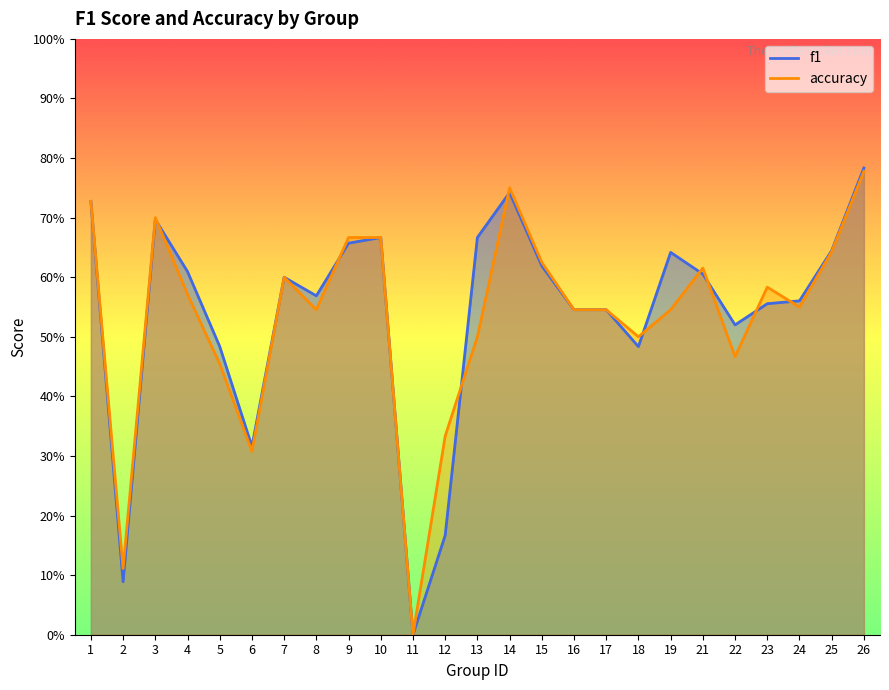

The f1 series shows -0.5 at 11. True or false?

False